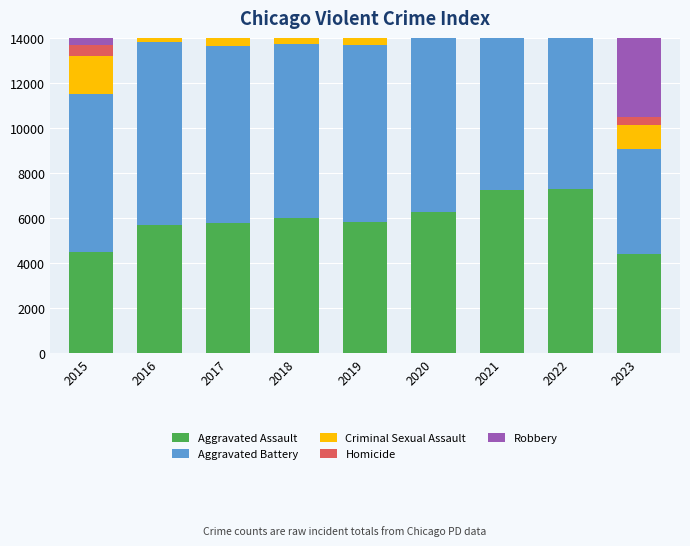

At 2020, list the series in order from smallest to largest.

Homicide, Criminal Sexual Assault, Aggravated Assault, Robbery, Aggravated Battery